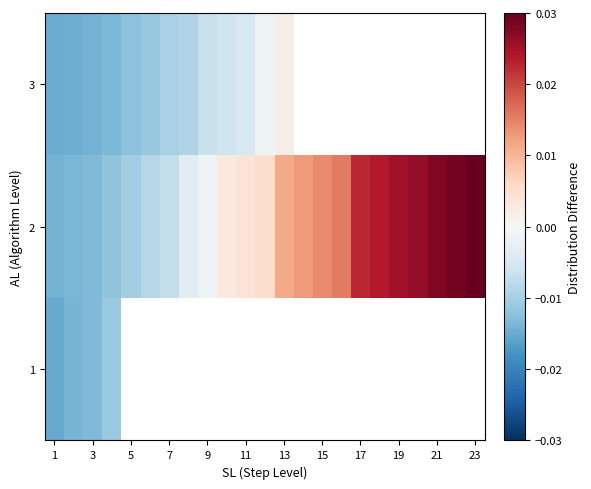

The 1 series shows -0.0 at 1. True or false?

False